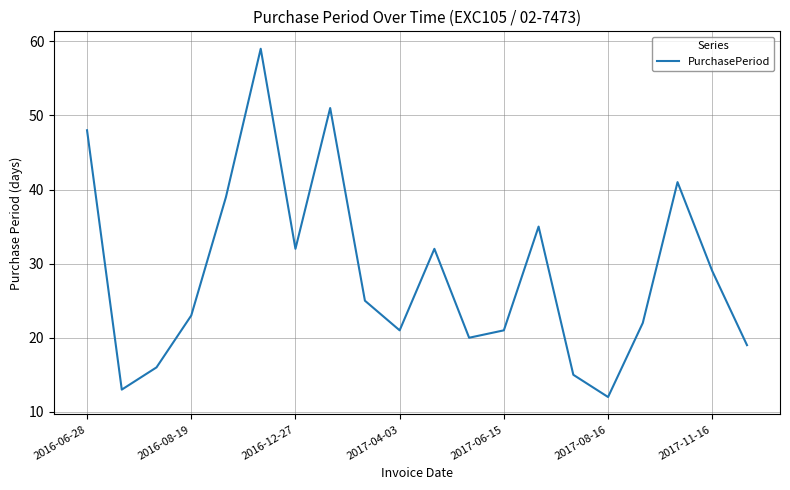

What is the maximum value shown in the chart?

59